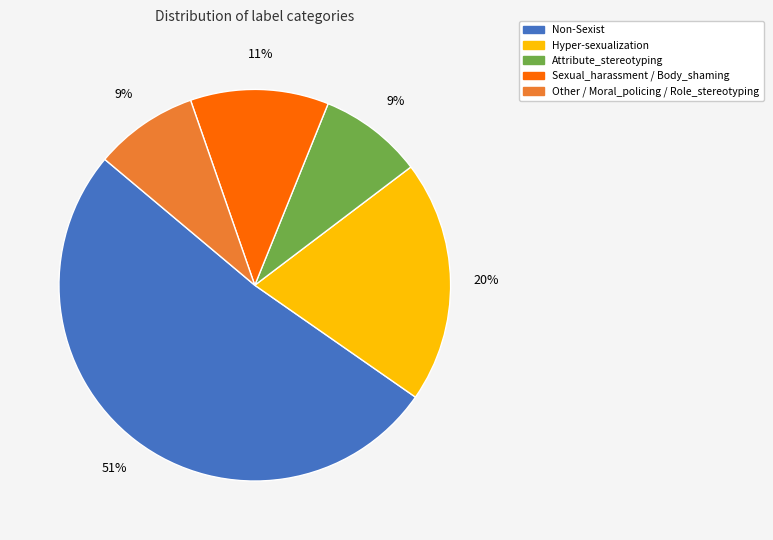

Do Hyper-sexualization and Sexual_harassment / Body_shaming together represent more than half of the pie?

No